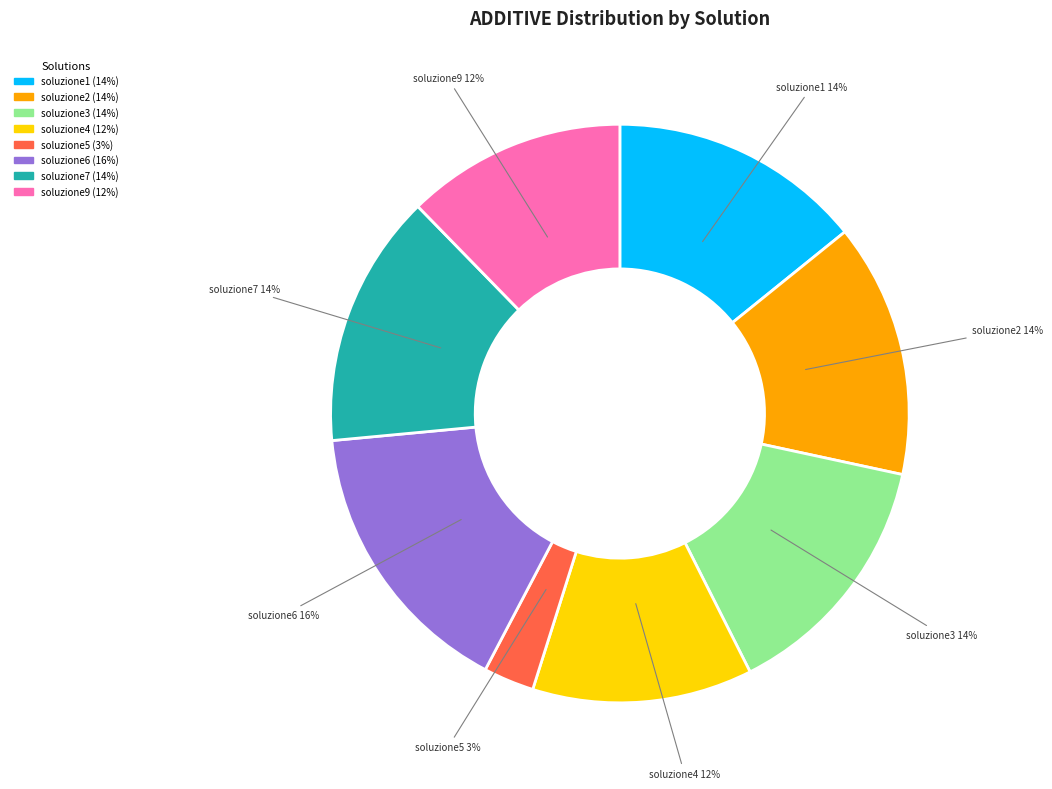

To the nearest percent, what percentage of the pie is soluzione6?

16%